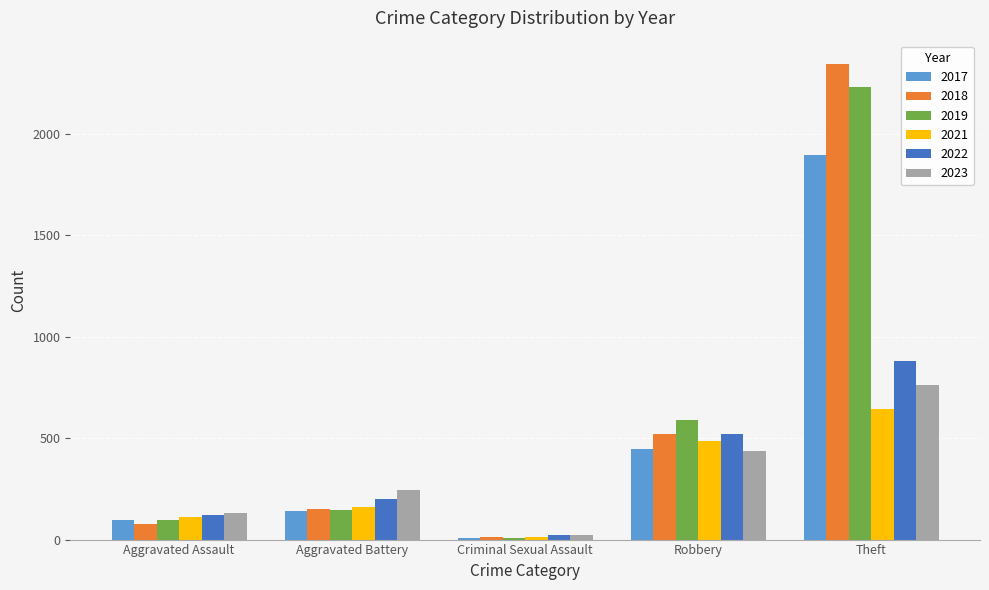

Rank the series by their maximum value, from lowest to highest.

2021, 2023, 2022, 2017, 2019, 2018